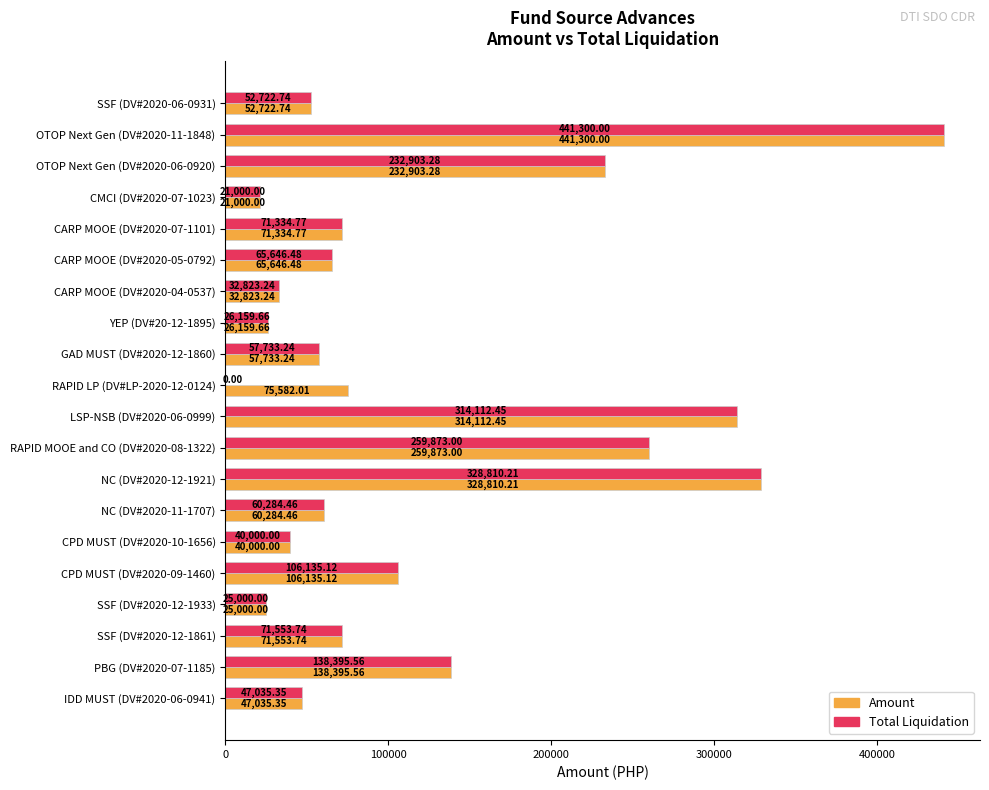

Which series has the largest total across all categories?

Amount